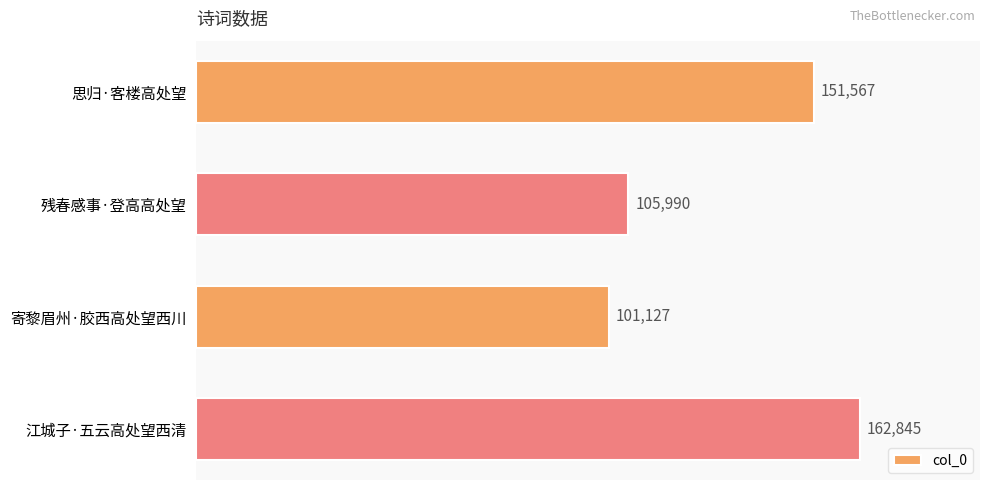

List the labels in order of value, largest first.

江城子·五云高处望西清, 思归·客楼高处望, 残春感事·登高高处望, 寄黎眉州·胶西高处望西川